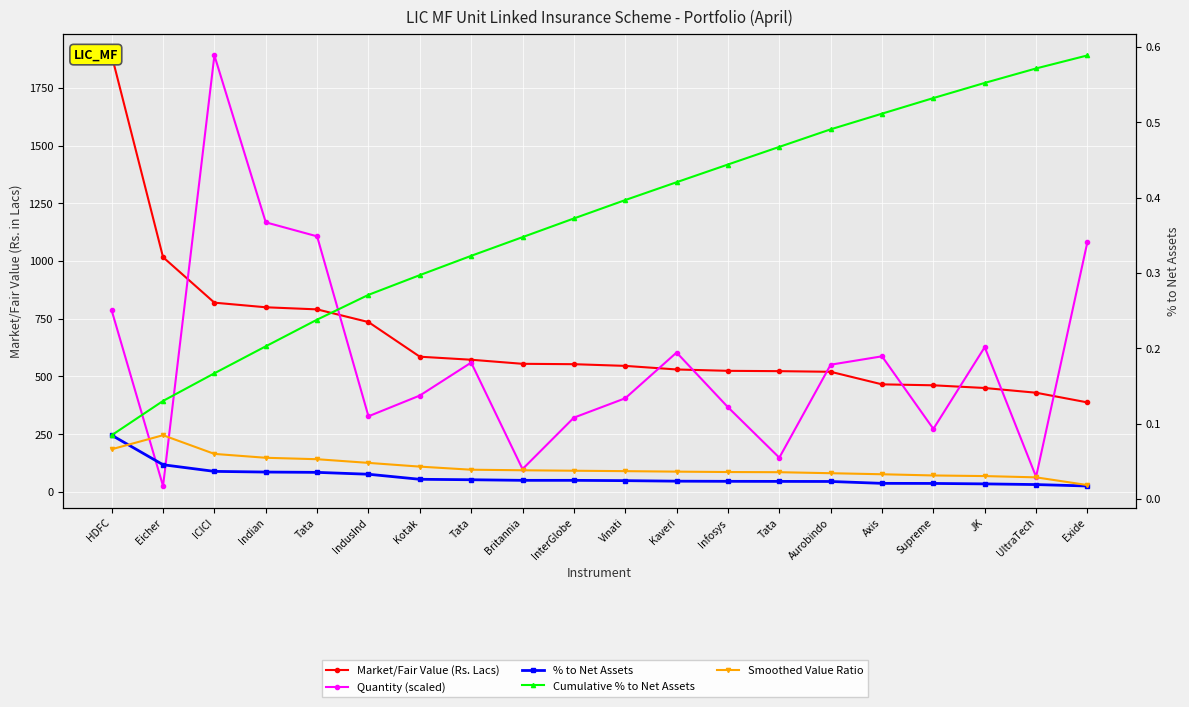

At how many categories does at least one series exceed 1262?

2